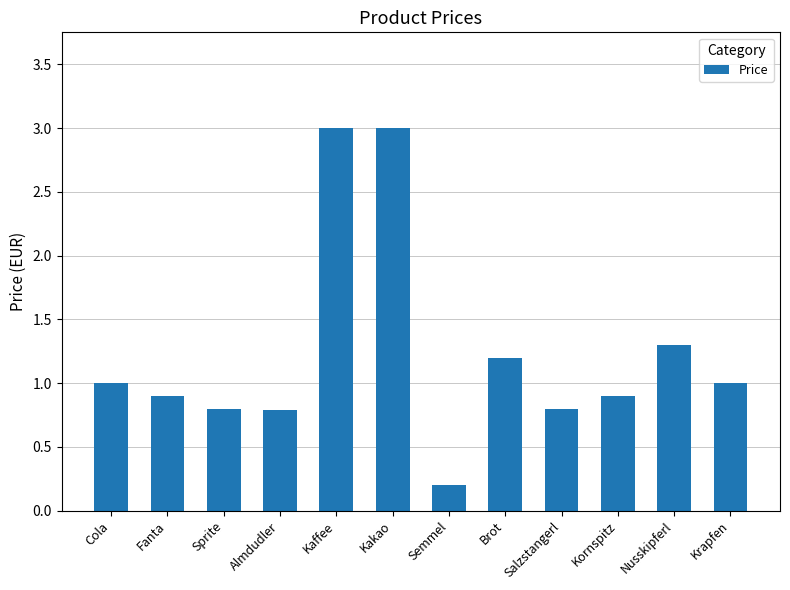

What is the difference between the maximum and minimum values?

2.8